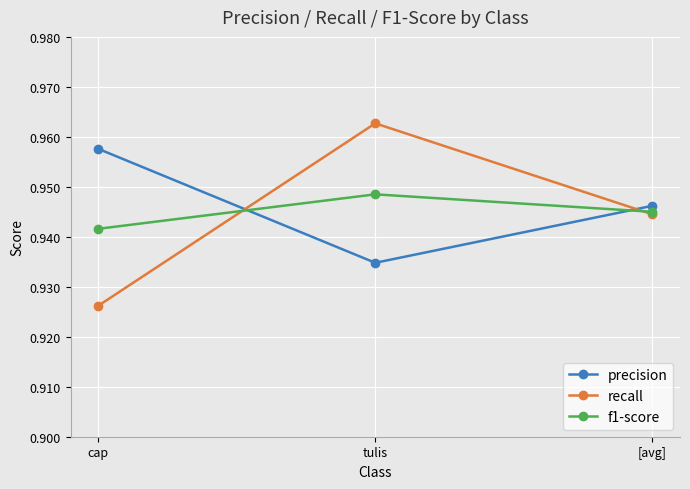

Is the value of precision at cap greater than the value of f1-score at [avg]?

Yes